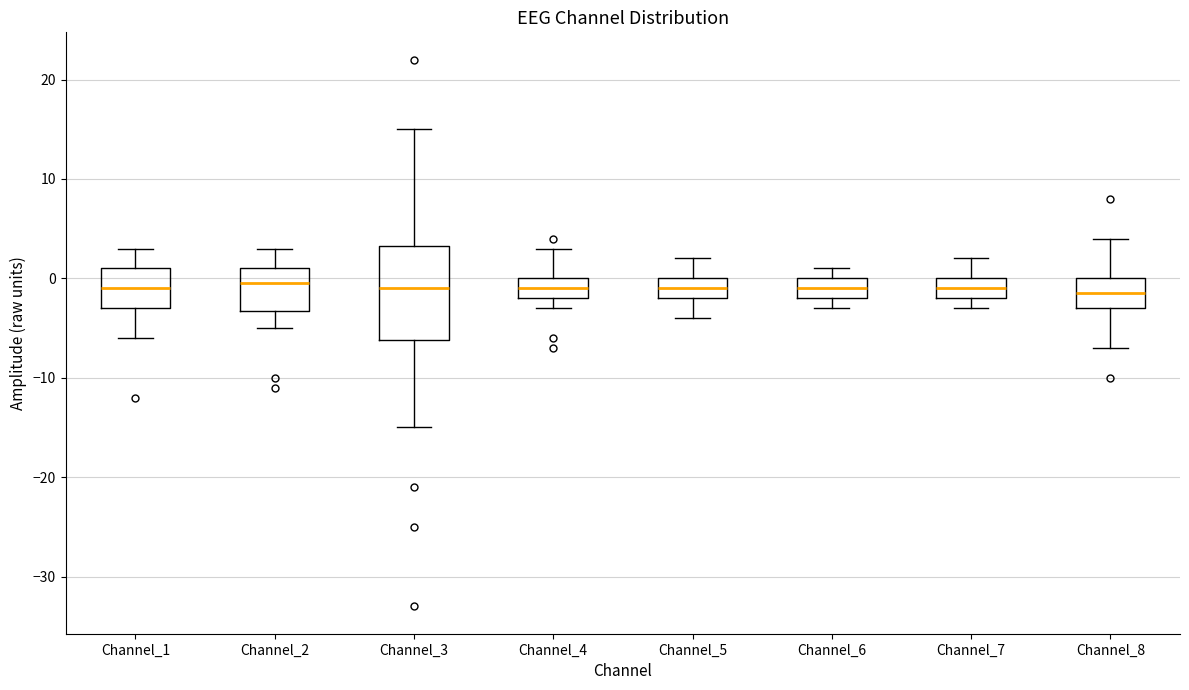

Which box is the tallest, from its lower edge to its upper edge?

Channel_3